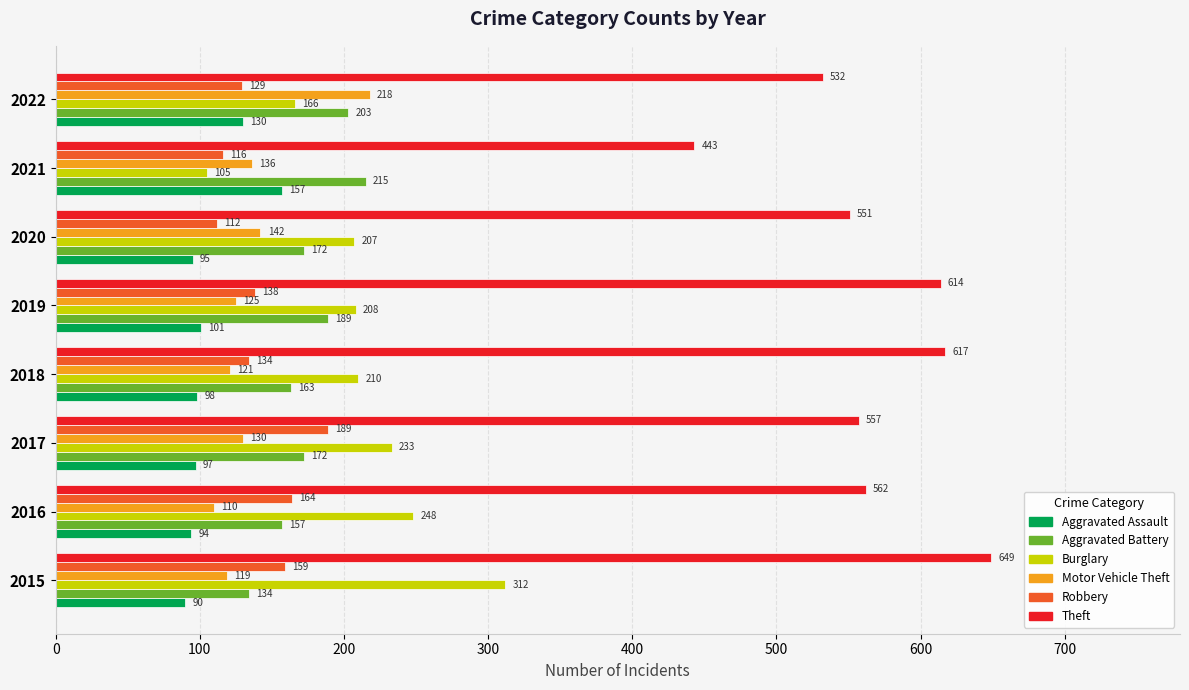

The value of Robbery at 2017 is 119. True or false?

False